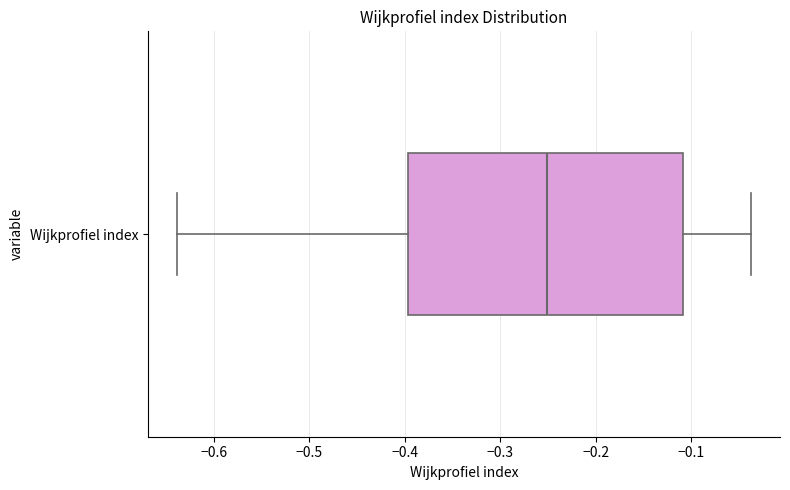

Read this box plot against the x-axis: the position of the median line, the range covered by the box, and the ends of both whiskers. The values are not printed on the chart, so give them approximately, as read against the axis.

median -0.25, box -0.40 to -0.11, whiskers -0.64 to -0.04